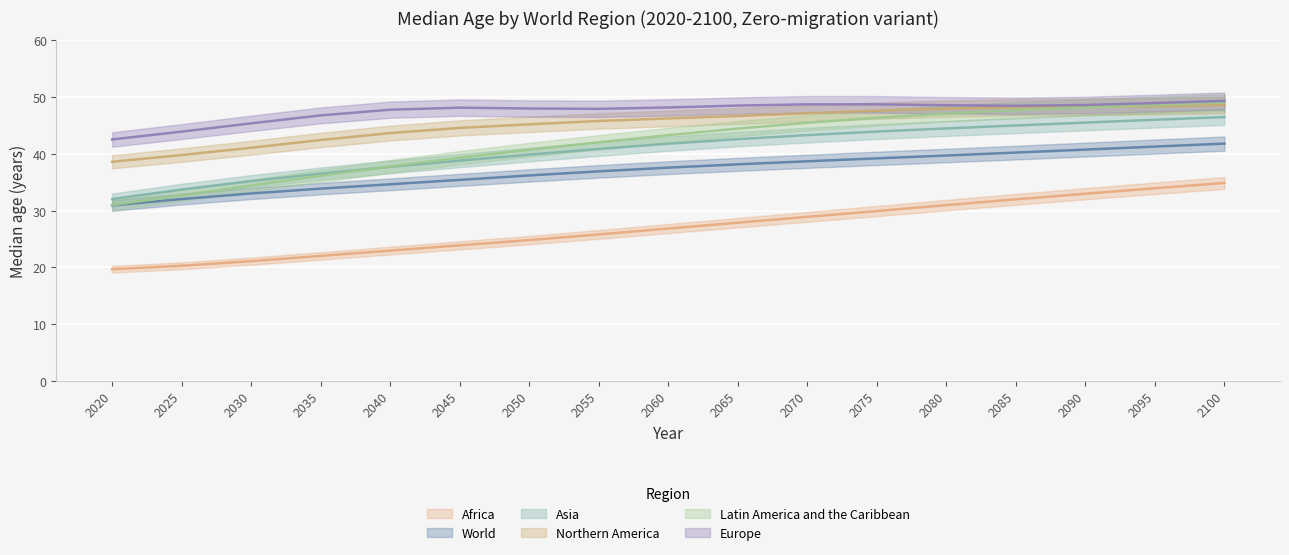

What is the sum of the Africa values at 2100 and 2045?

58.8